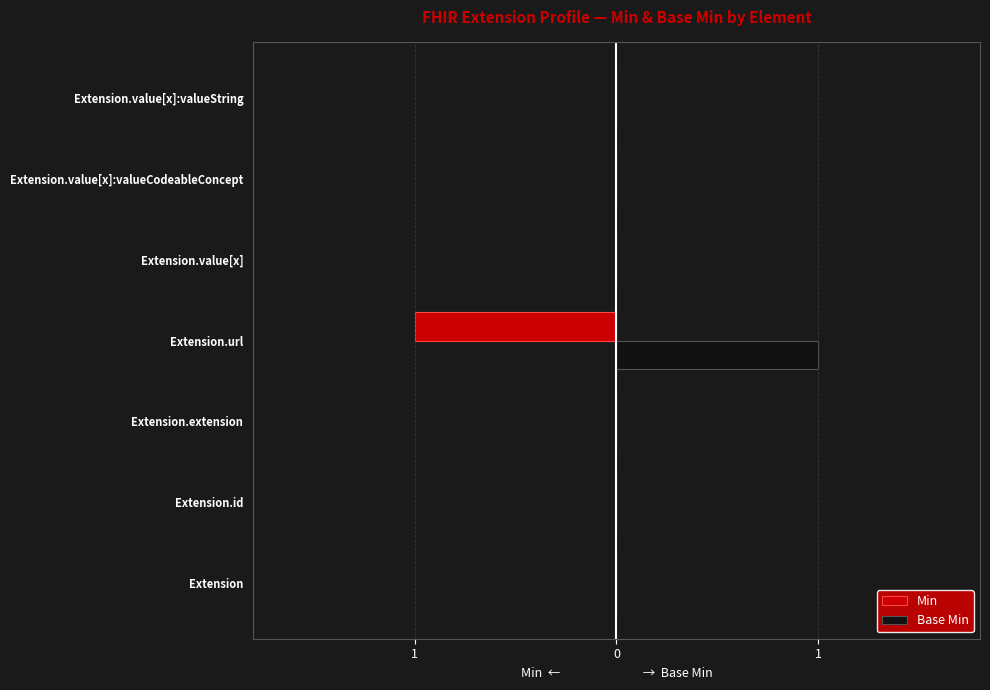

Reading left to right, list all the values displayed in this chart.

Min: 0	0	0	-1	0	0	0
Base Min: 0	0	0	1	0	0	0